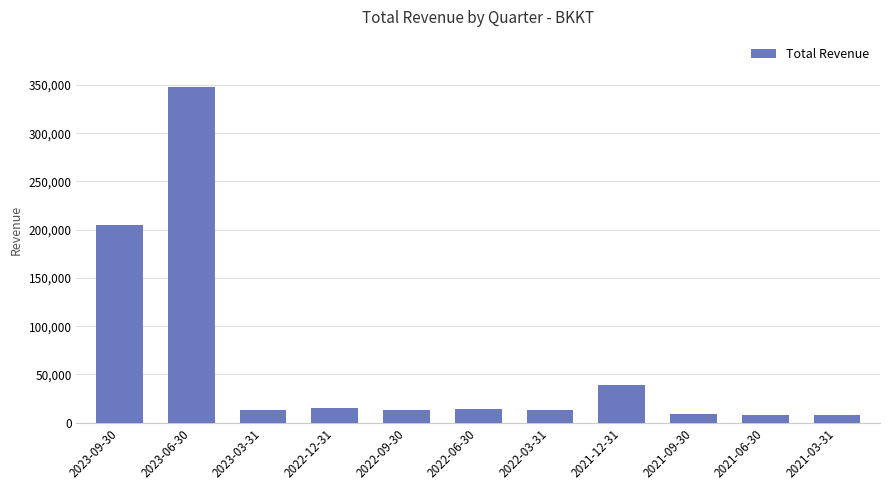

How many distinct data groups are displayed?

1